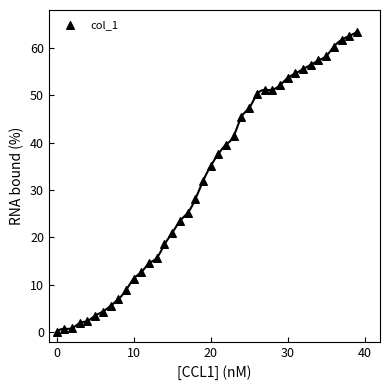

What is the range of Y values (max minus min)?

63.4